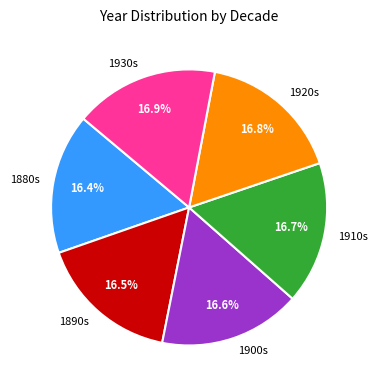

Is there any slice that represents more than half of the pie?

No